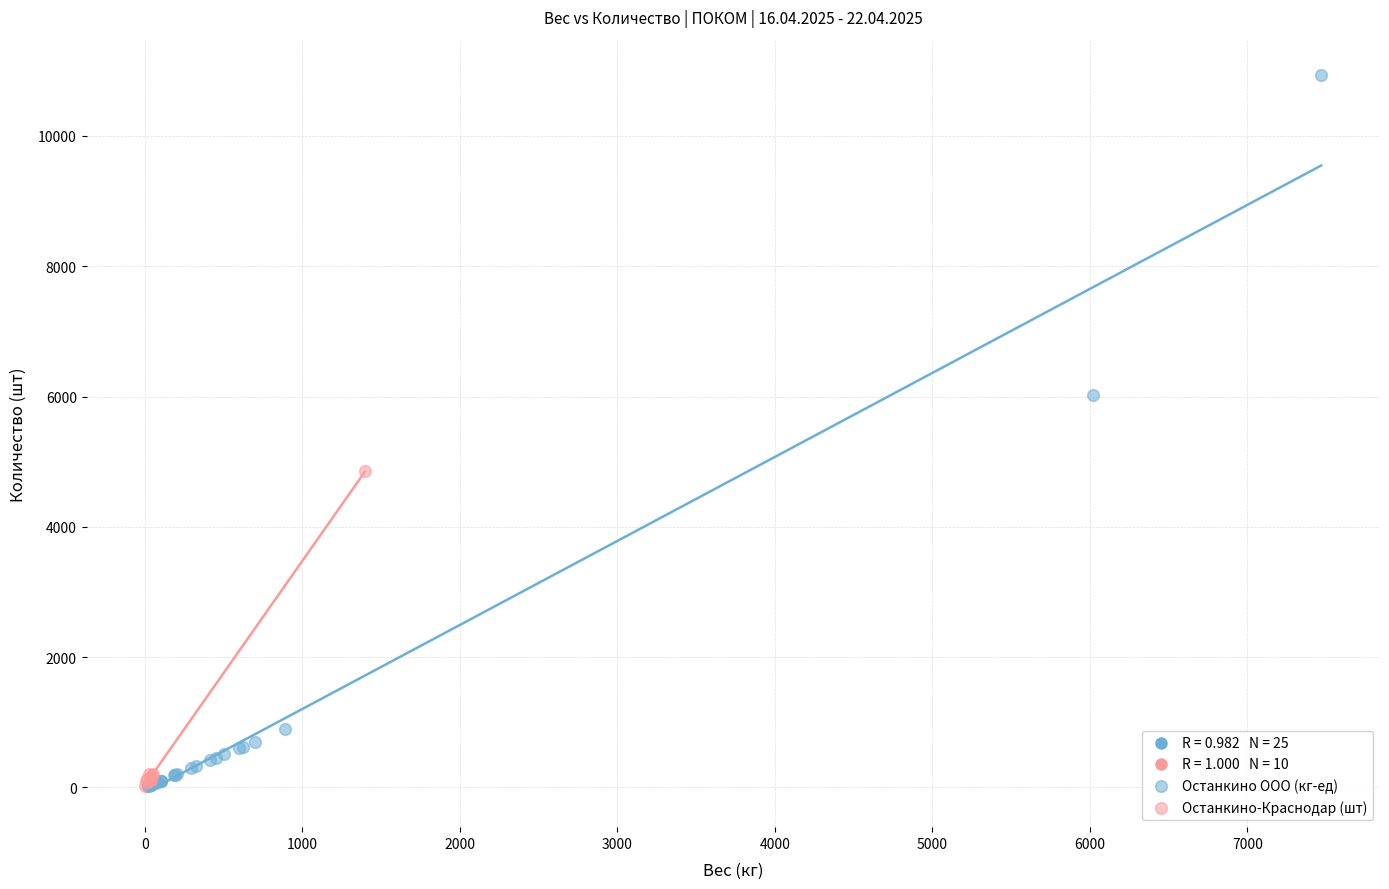

Which series has the widest spread of Y values?

Останкино ООО (кг-ед)